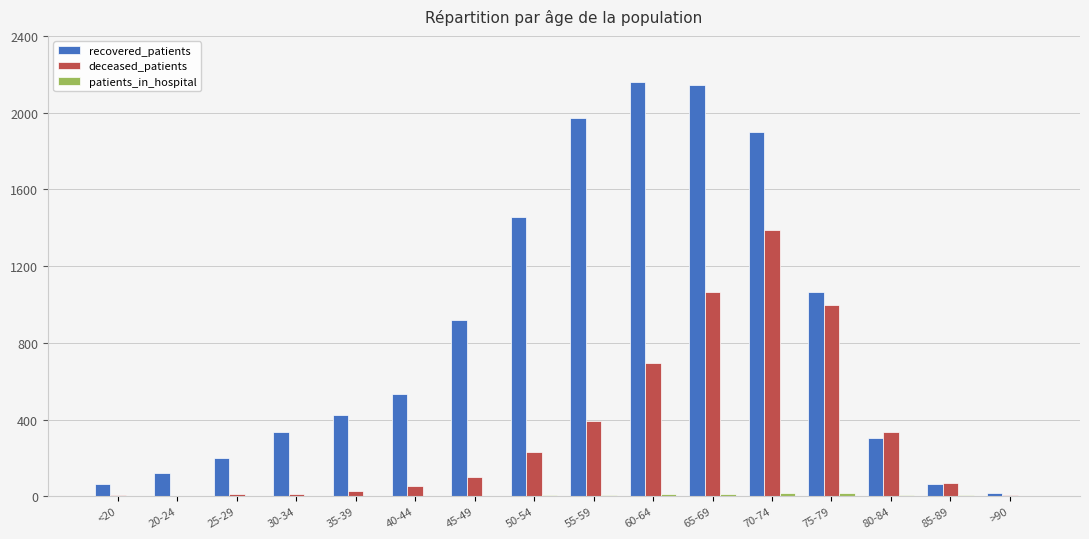

What is the maximum value shown in the chart?

2161